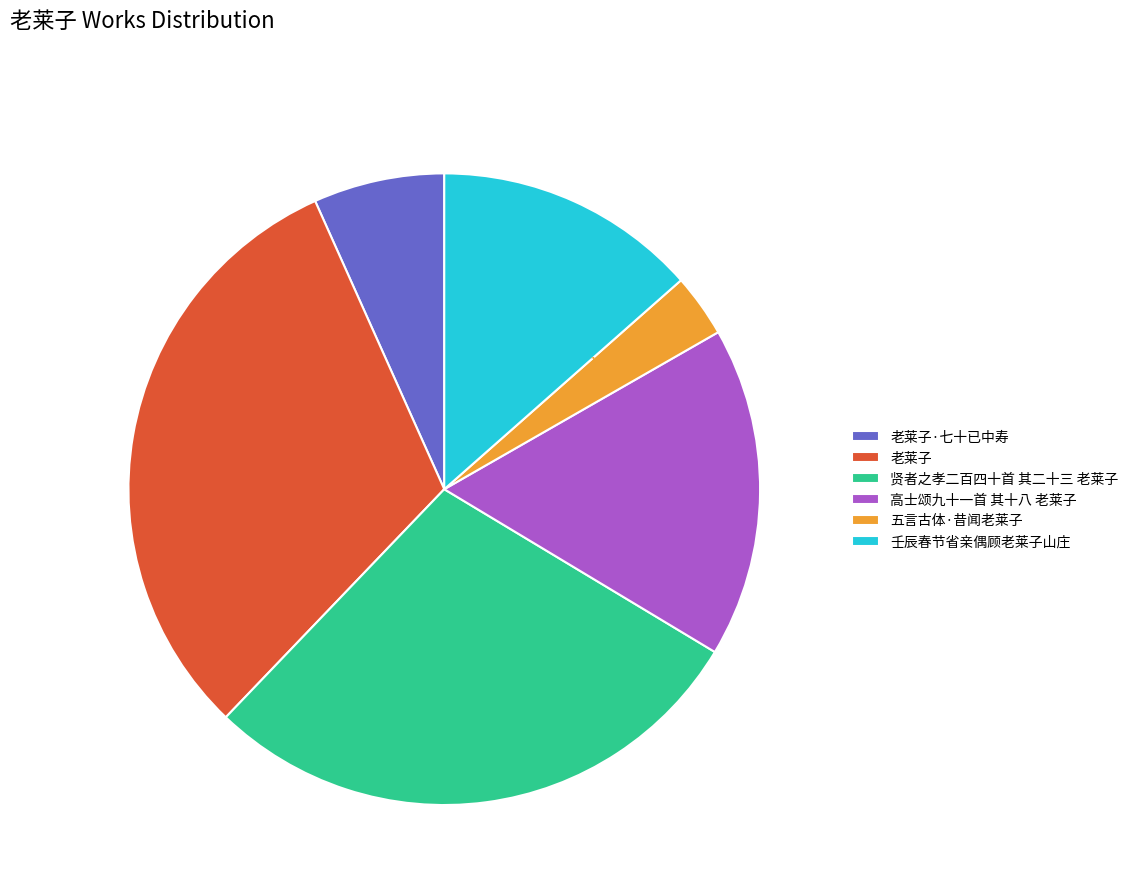

Which category has the smallest portion of the pie?

五言古体·昔闻老莱子